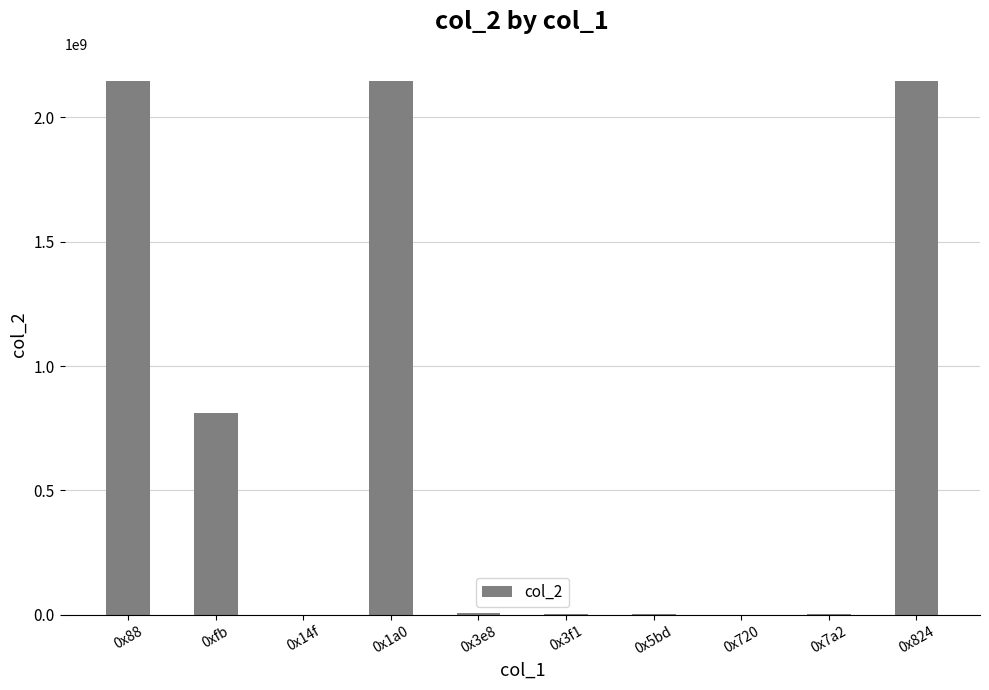

What is the greatest value displayed?

2147483647